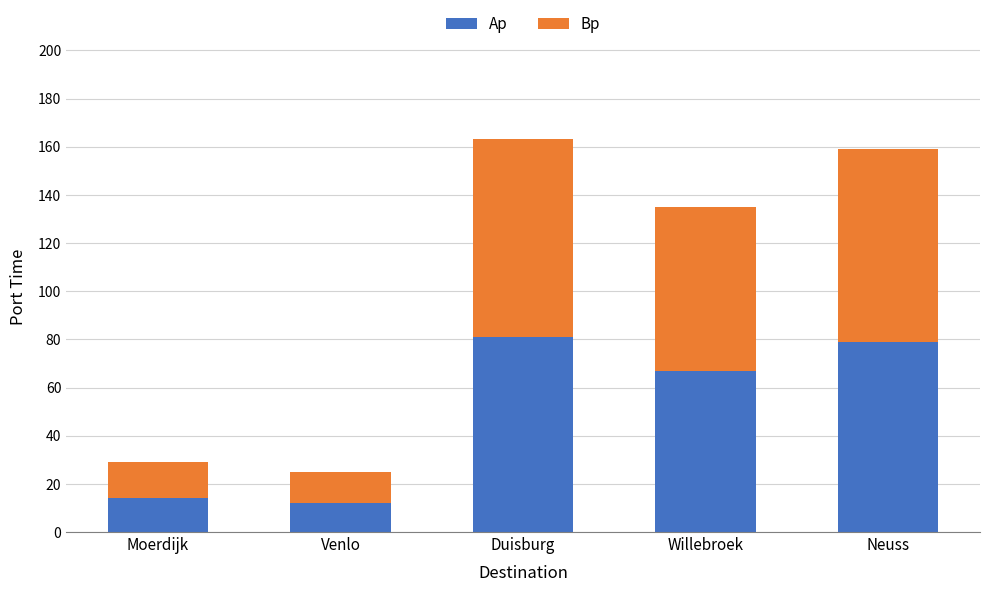

Reading right to left, transcribe the values for Ap.

79	67	81	12	14